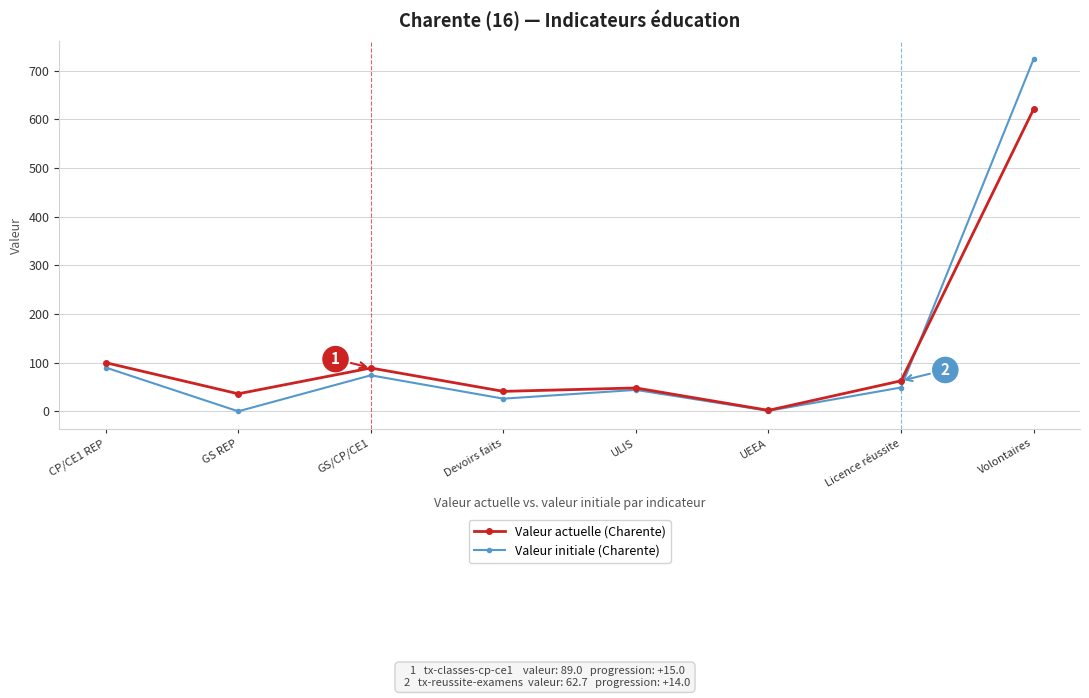

Rank the series by their maximum value, from lowest to highest.

Valeur actuelle (Charente), Valeur initiale (Charente)